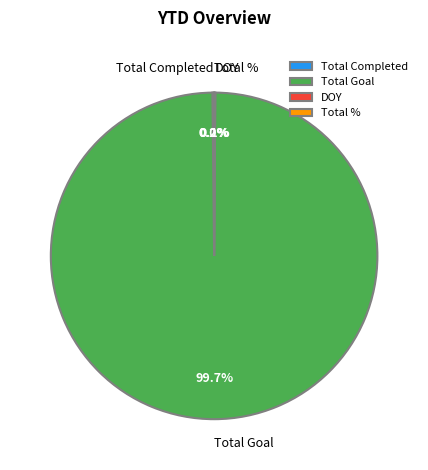

Which category accounts for the majority?

Total Goal